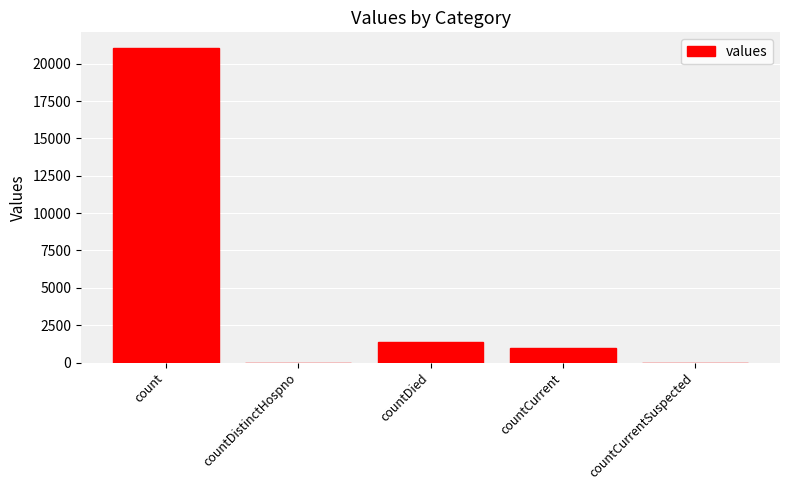

What is the average value?

4692